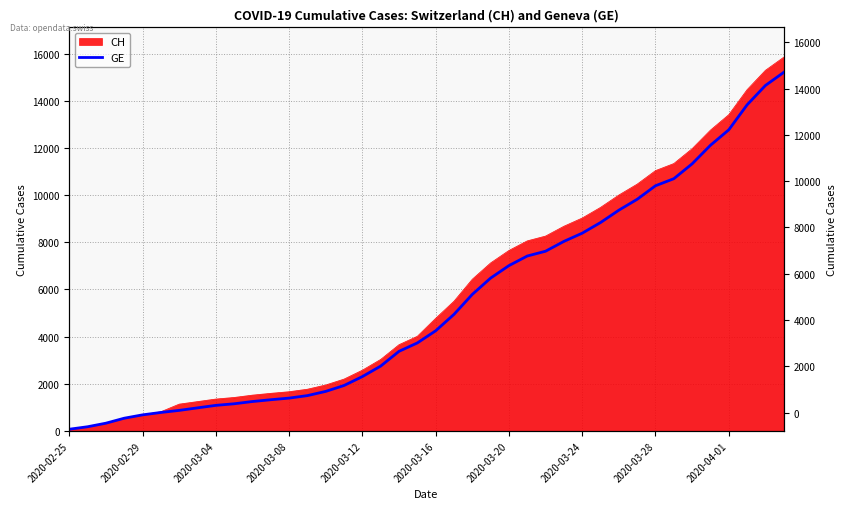

What position from the left is 31?

32